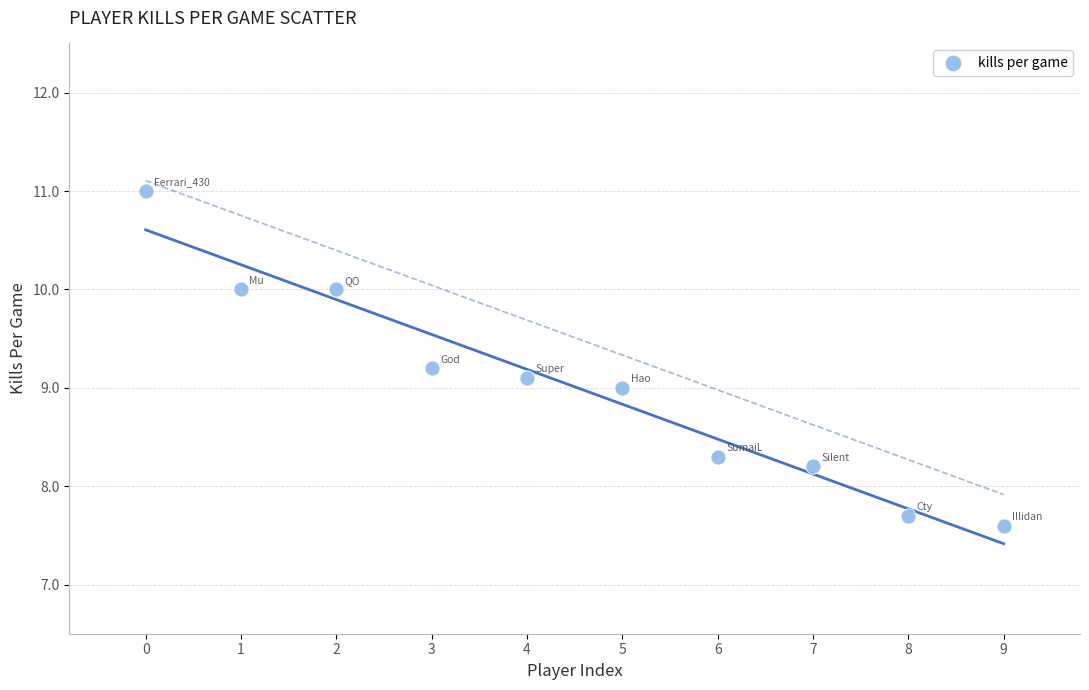

What is the average Y value?

9.0